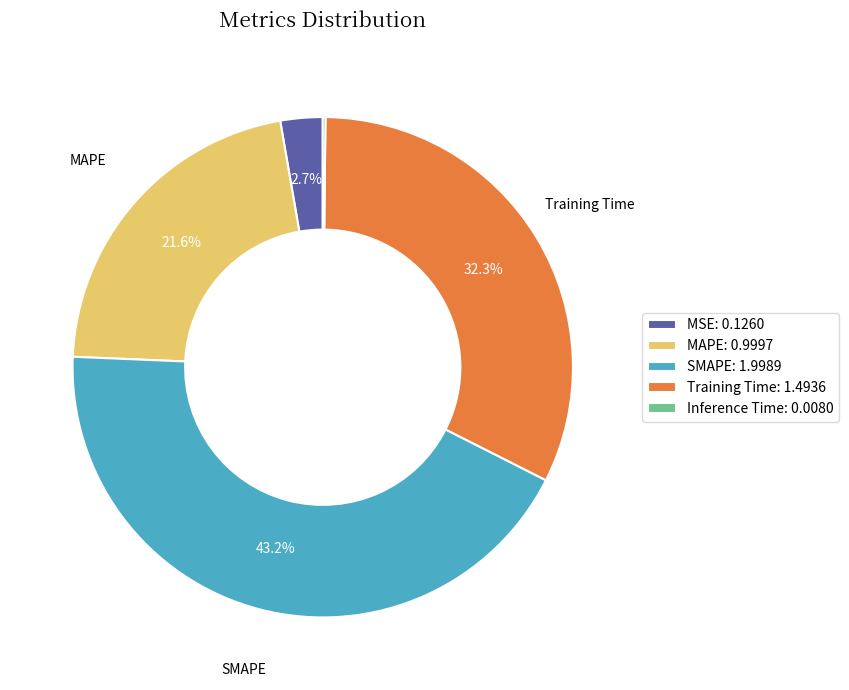

What percentage is the Training Time slice, to the nearest percent?

32%